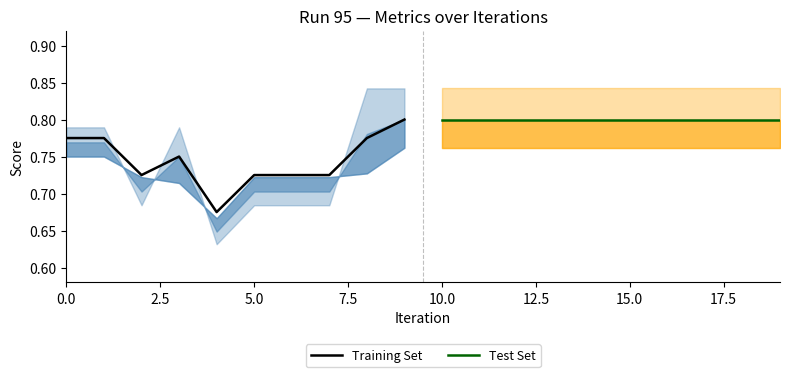

Is it true that Training Set equals 0.2 at 0.0?

False